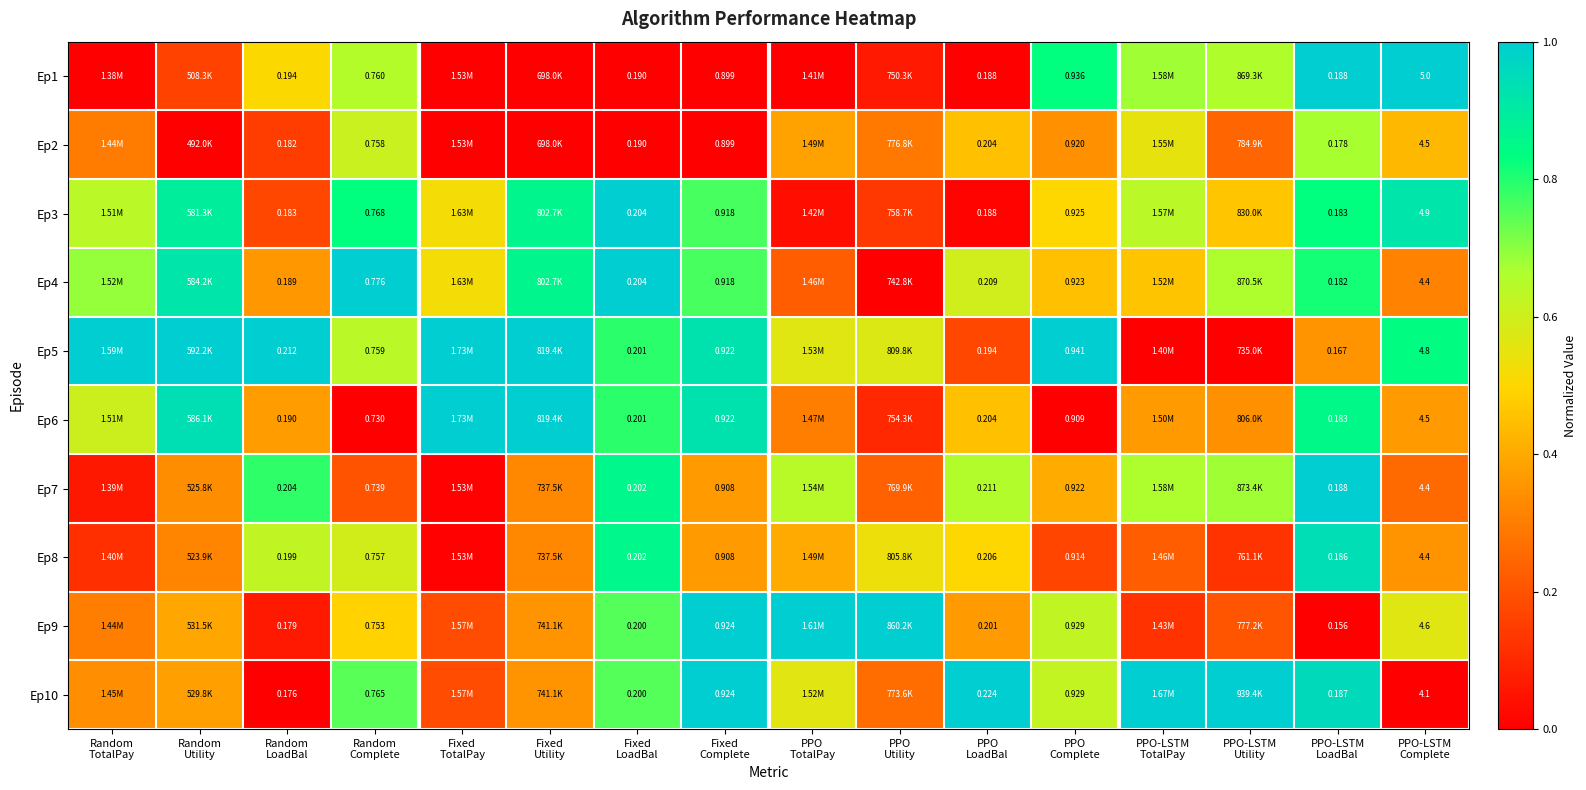

What is the maximum value for Ep3?

1.0